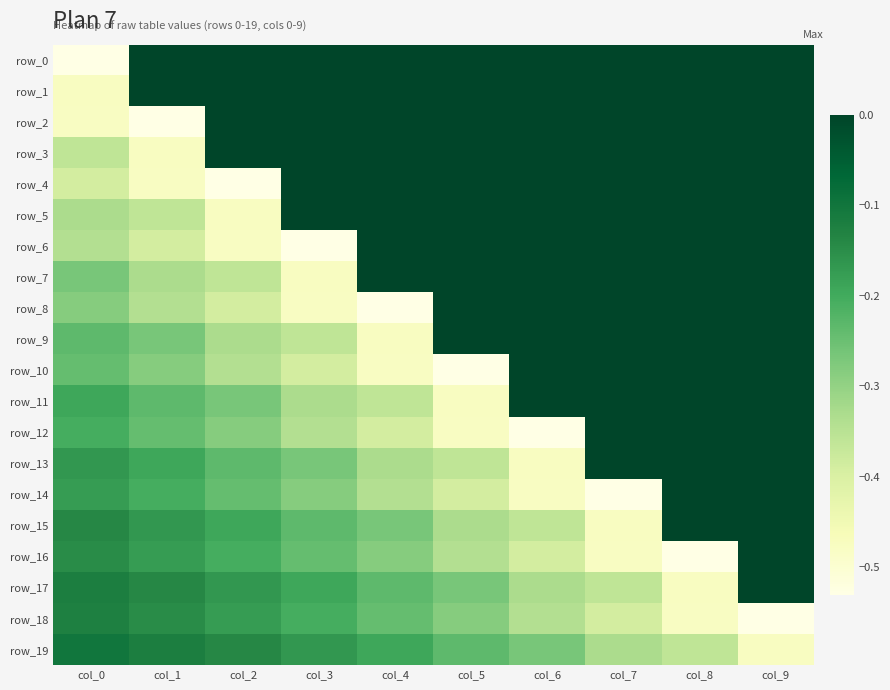

List the series in order of their peak value, highest first.

row_0, row_1, row_2, row_3, row_4, row_5, row_6, row_7, row_8, row_9, row_10, row_11, row_12, row_13, row_14, row_15, row_16, row_17, row_19, row_18